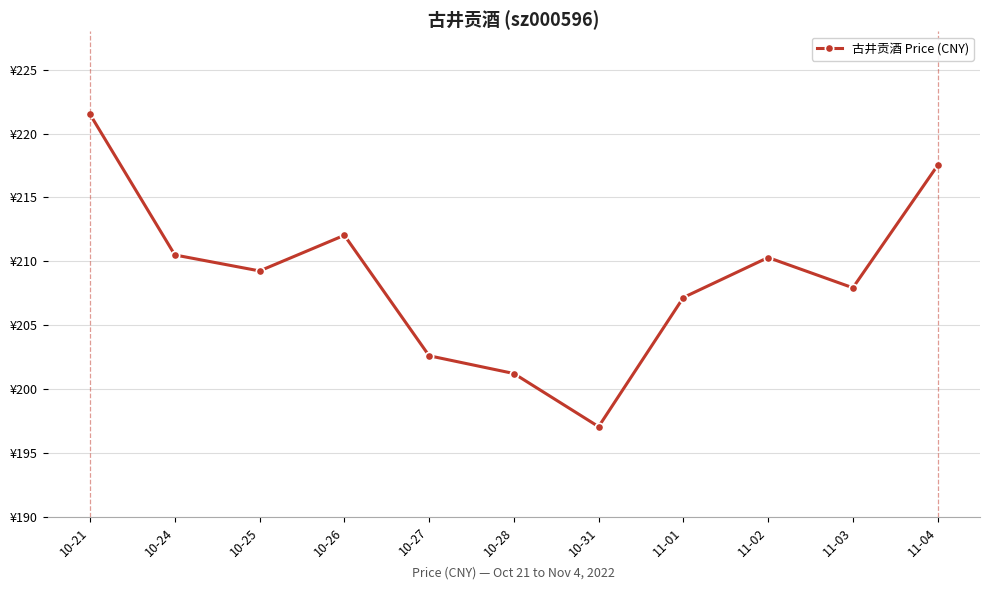

What is the average value?

208.8